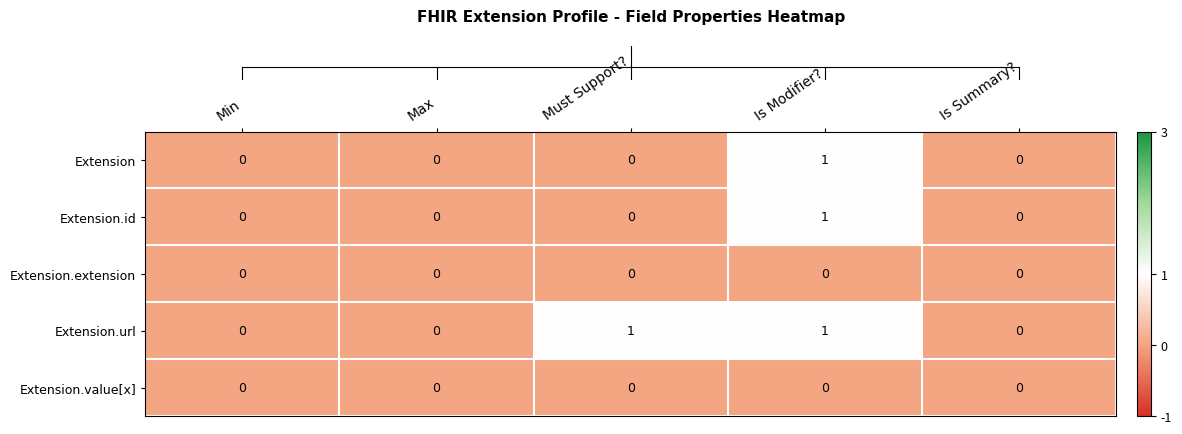

What is the total value across all series at Is Modifier??

3